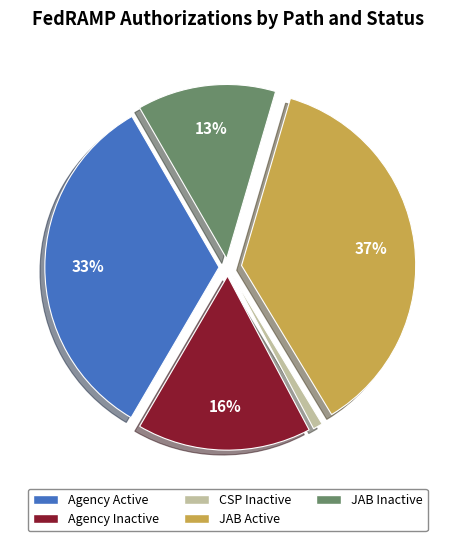

Combined, do JAB Active and CSP Inactive account for over 50%?

No